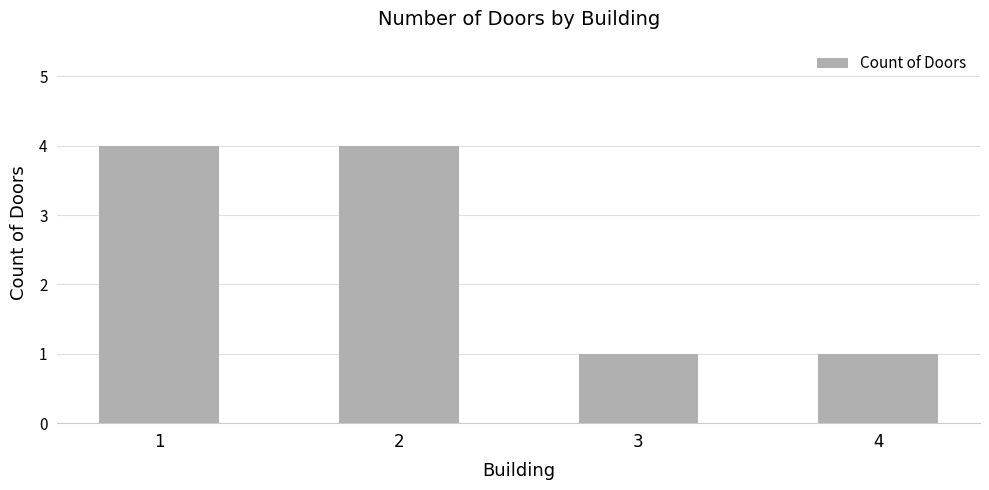

Approximately how many times larger is the value at 4 compared to 3?

1.0